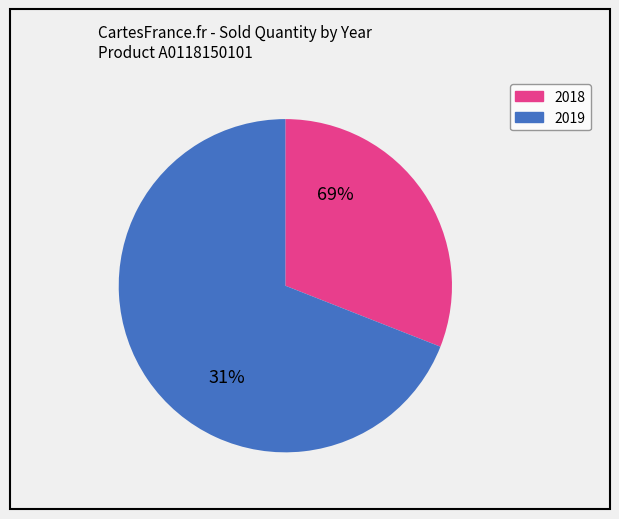

Rank the categories by value from lowest to highest.

A0118150101 (2018), A0118150101 (2019)